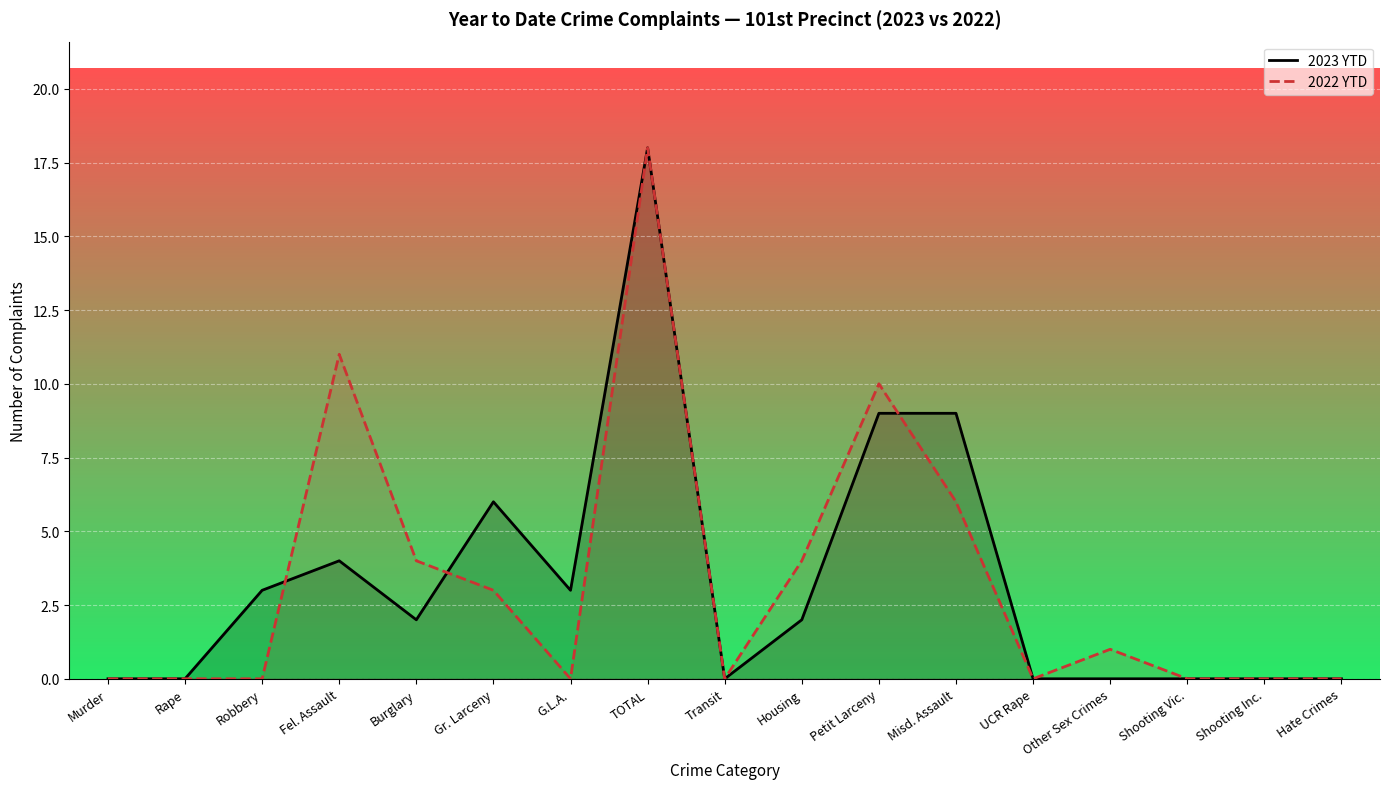

What position from the left is G.L.A.?

7